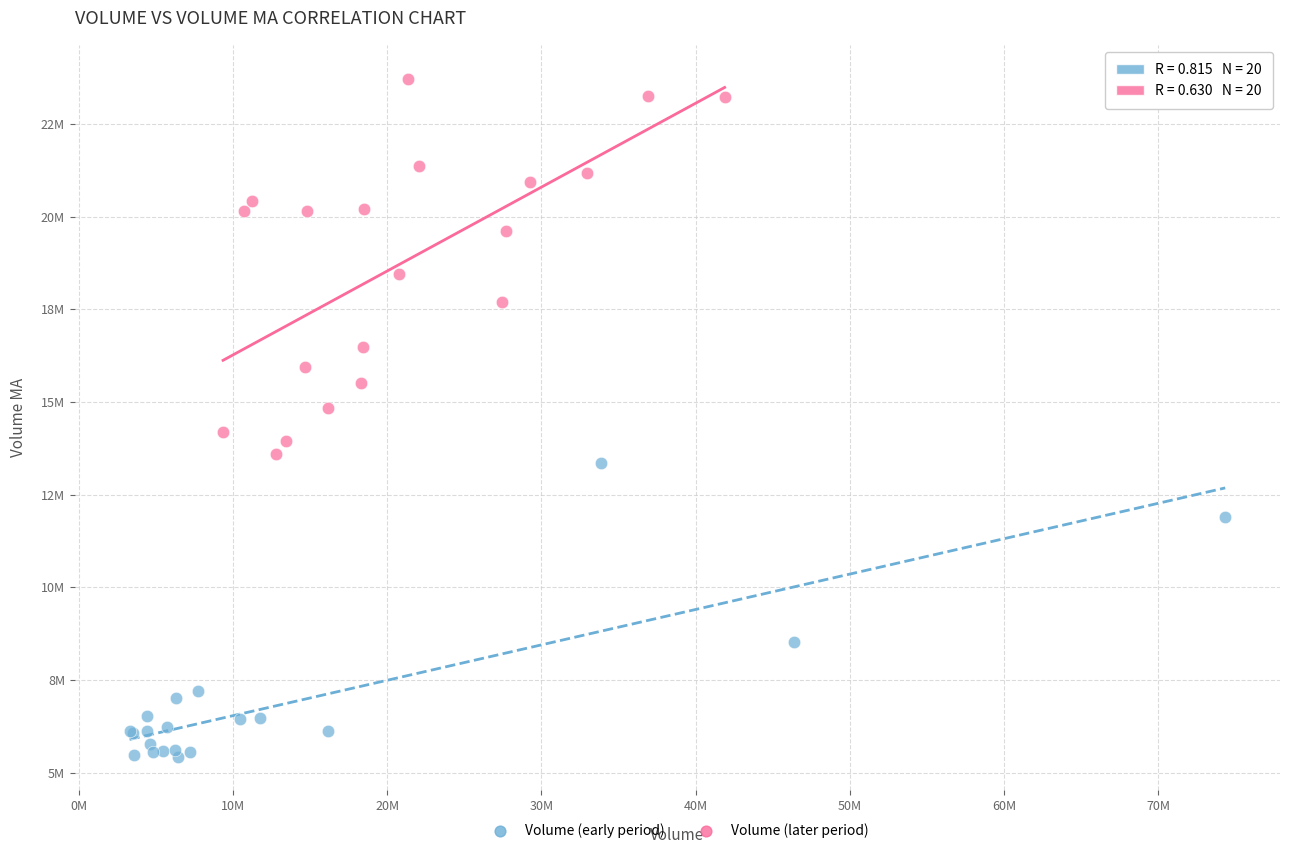

Which series has the largest Y range (max minus min)?

Volume (later period)